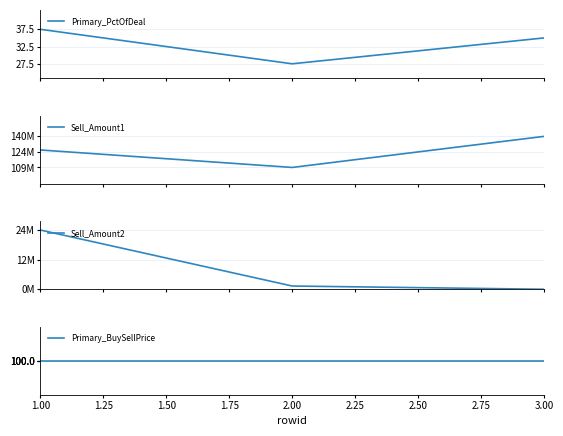

Does the chart have visible grid lines?

Yes